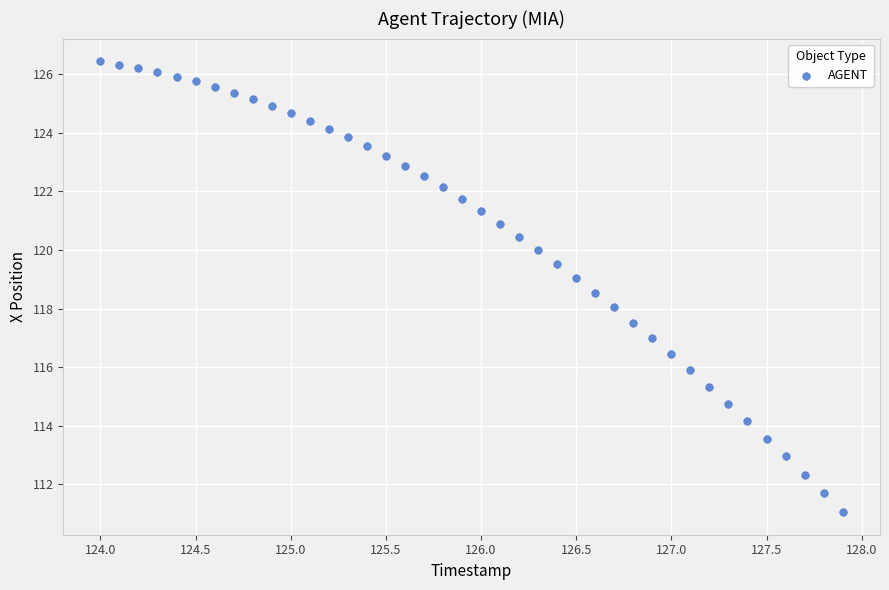

What is the range of Y values (max minus min)?

15.4